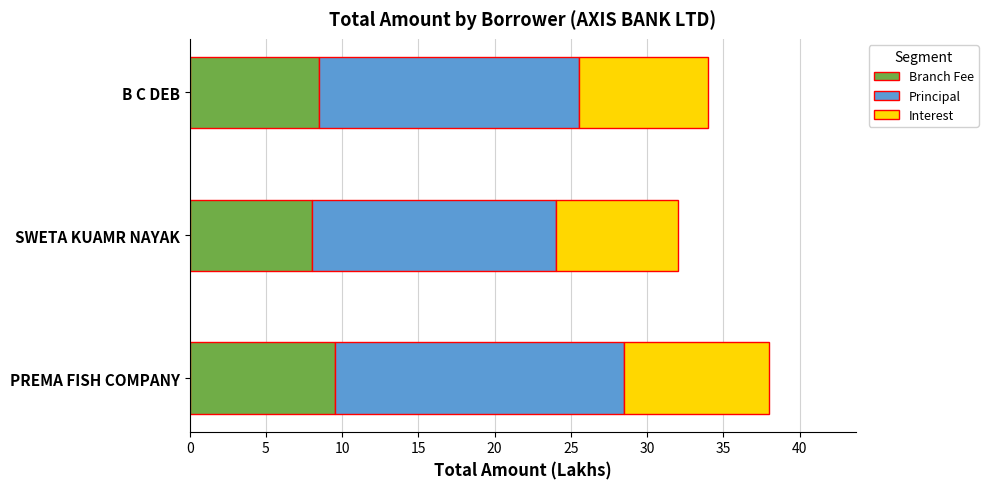

What is the maximum value for Branch Fee?

9.5